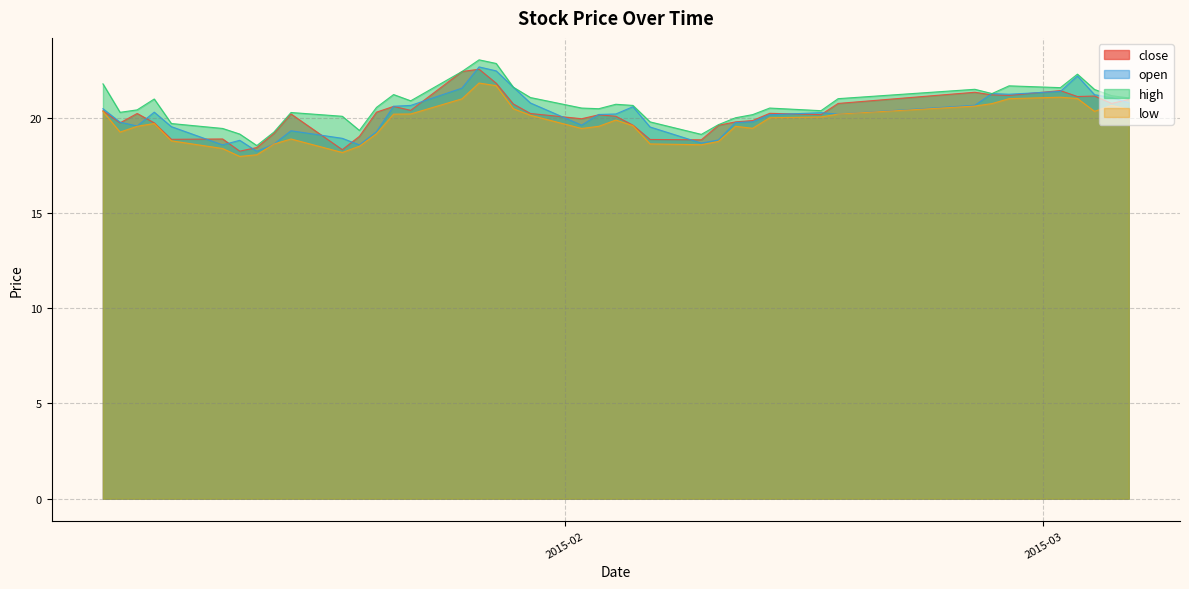

What is the sum of all open values?

808.1